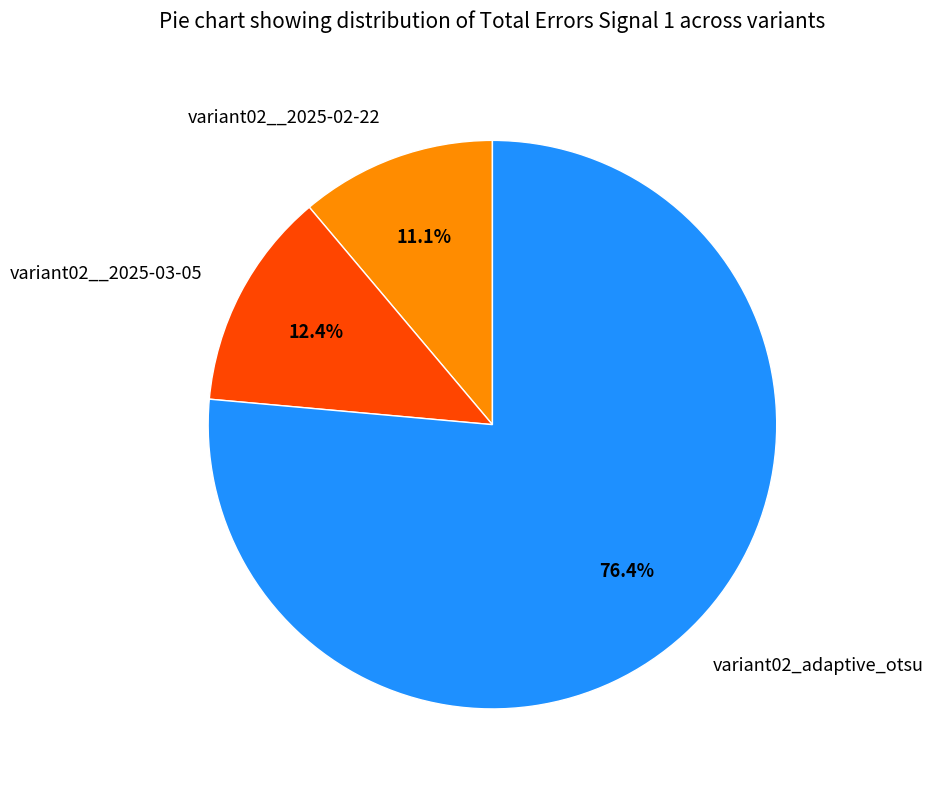

Which slice represents more than half of the pie?

variant02_adaptive_otsu